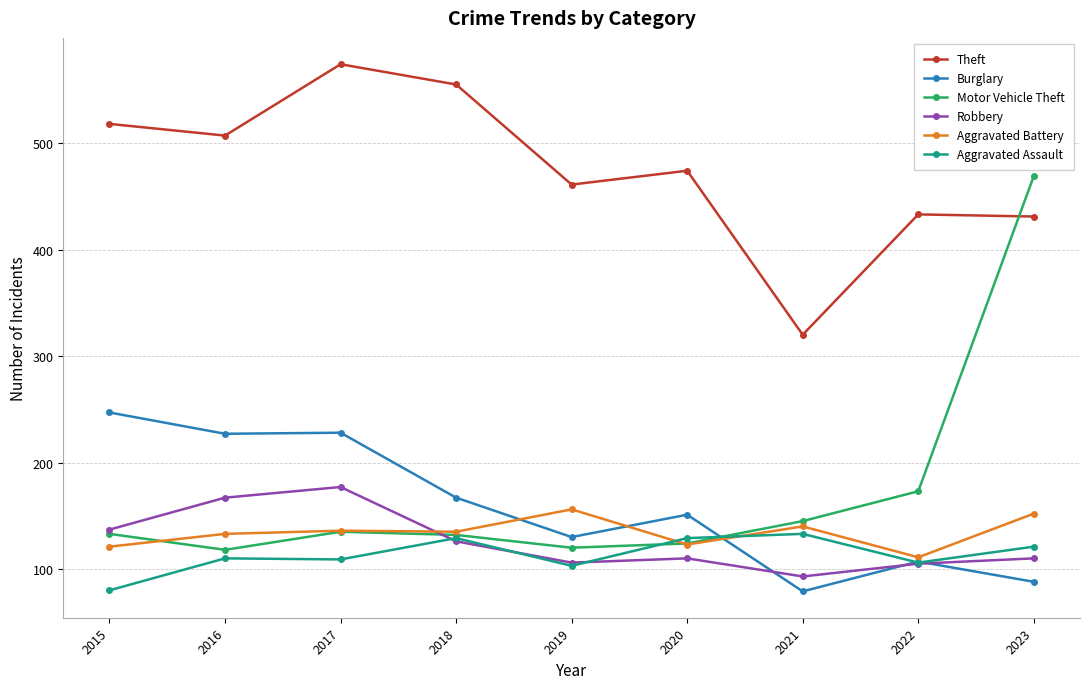

Which series ends up on top after the final intersection of Motor Vehicle Theft and Robbery?

Motor Vehicle Theft